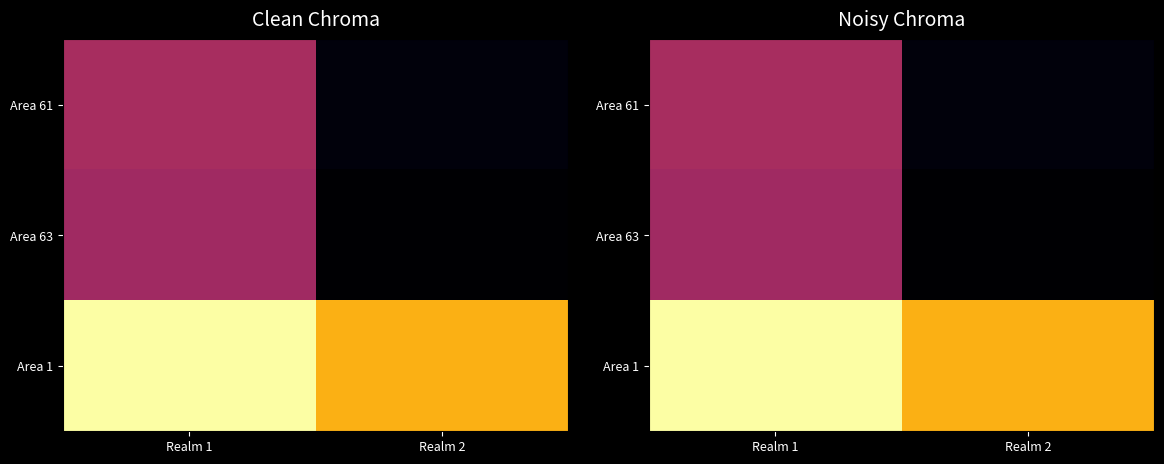

Rank the series at Realm 1 from highest to lowest value.

Area 1, Area 61, Area 63